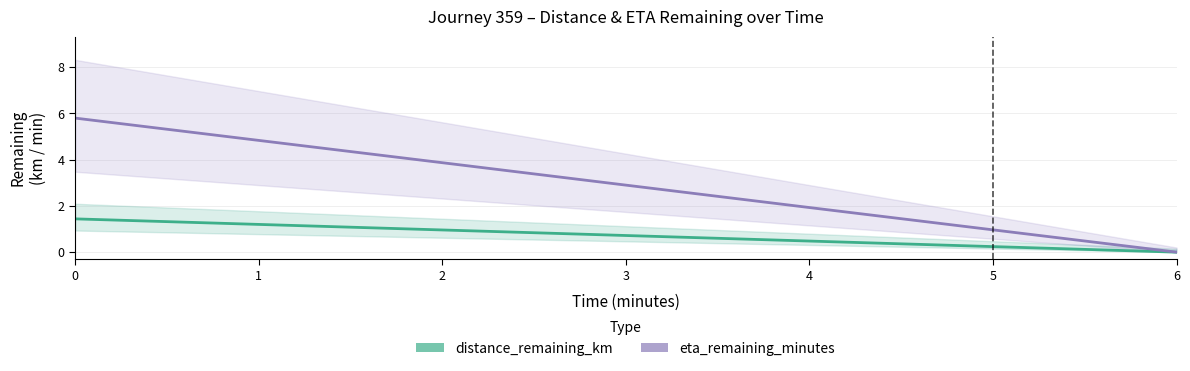

True or false: distance_remaining_km and eta_remaining_minutes intersect in this chart.

False